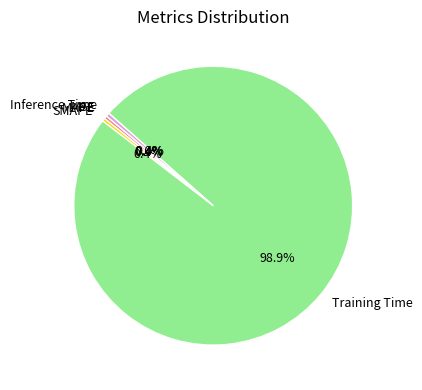

Which slice is the largest?

Training Time